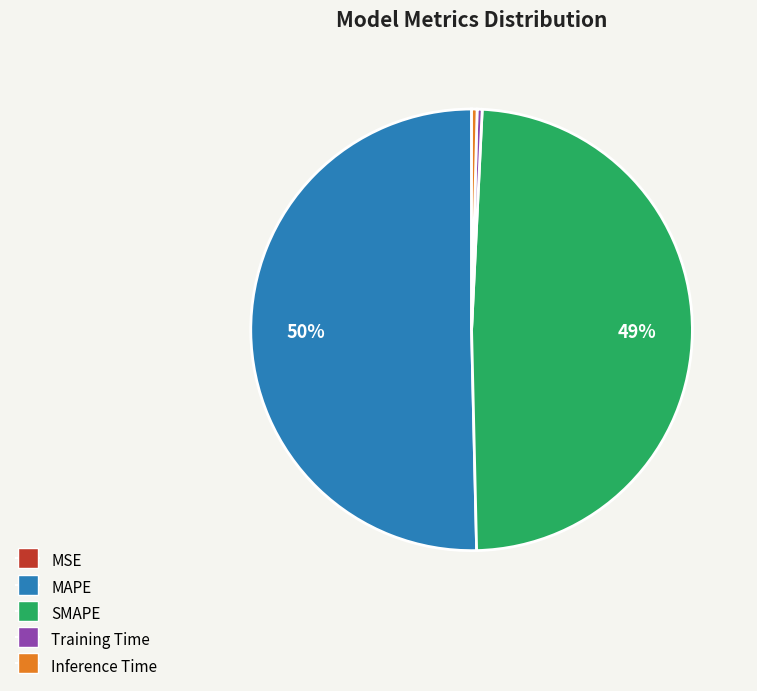

Which has a higher value, MAPE or Inference Time?

MAPE